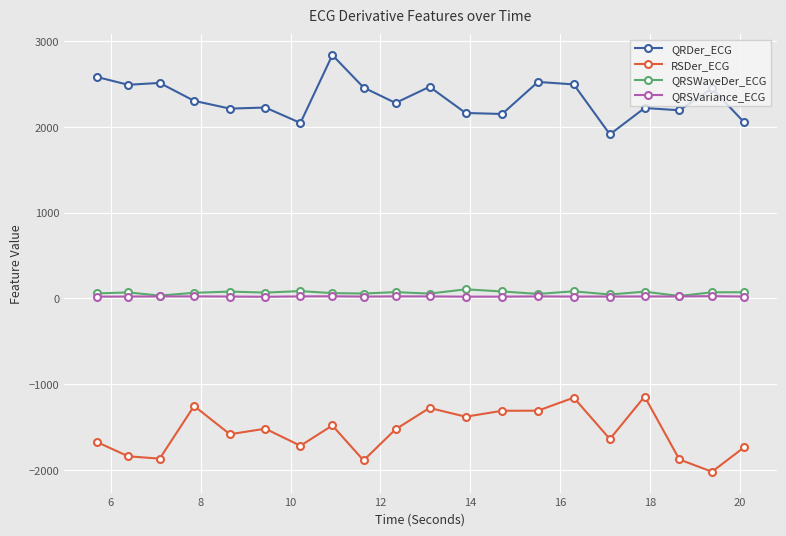

In RSDer_ECG, how many points are lower than both neighbors (excluding endpoints)?

7